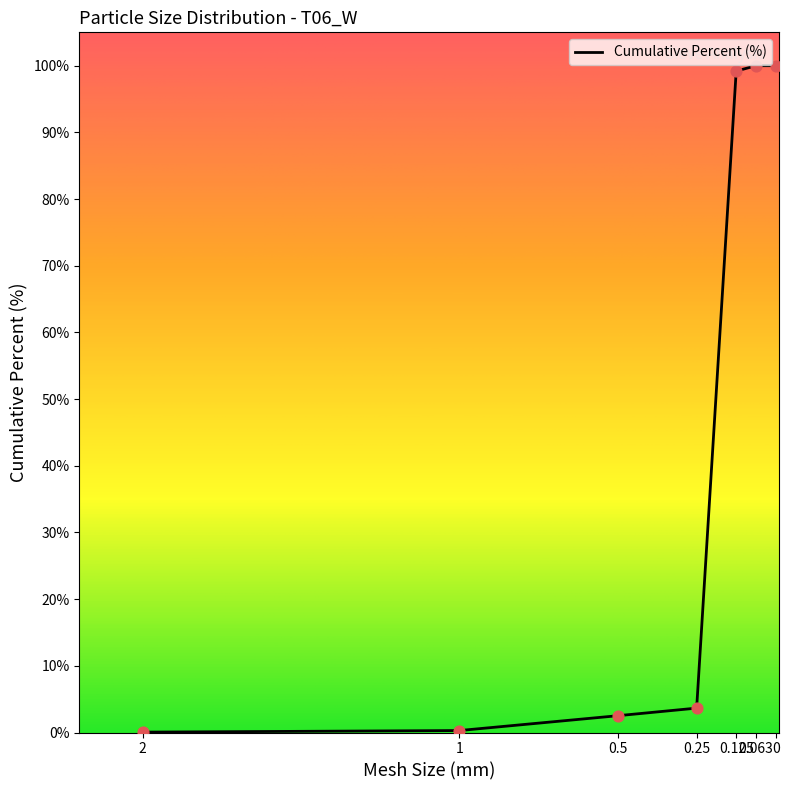

What is the ratio of the value at PAN to the value at No. 120?

1.0